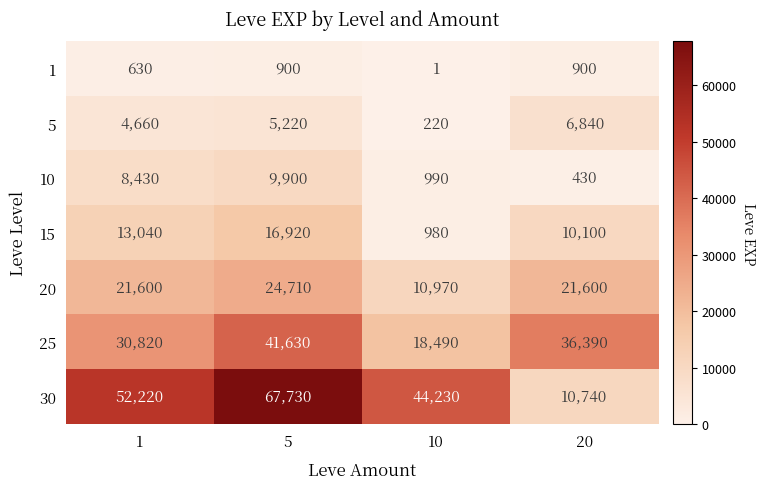

What is the approximate value of 25 at 10?

18490